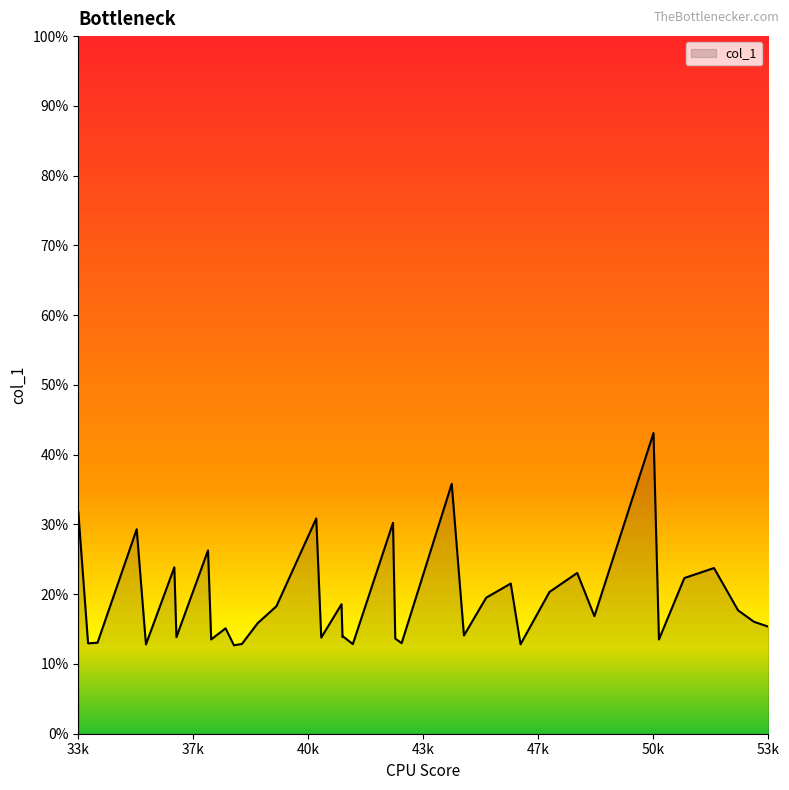

What is the maximum value shown in the chart?

43.1